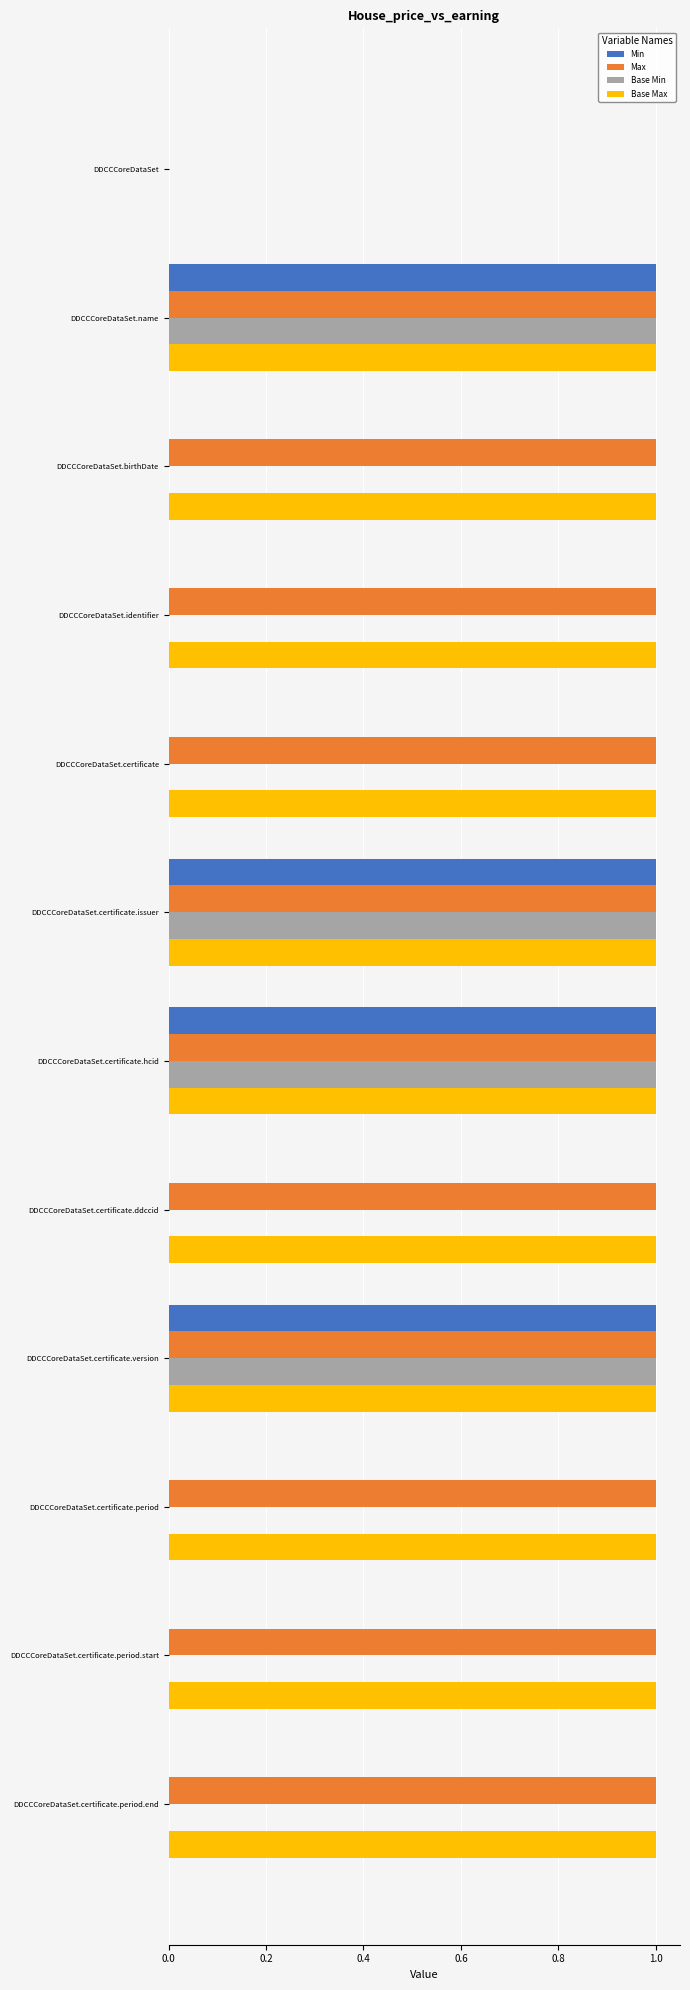

What is the sum of all Base Max values?

11